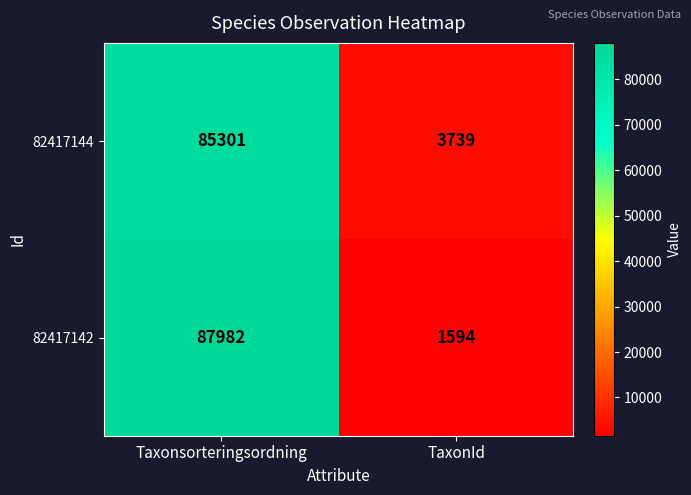

What is the average value of the 82417142 series?

44788